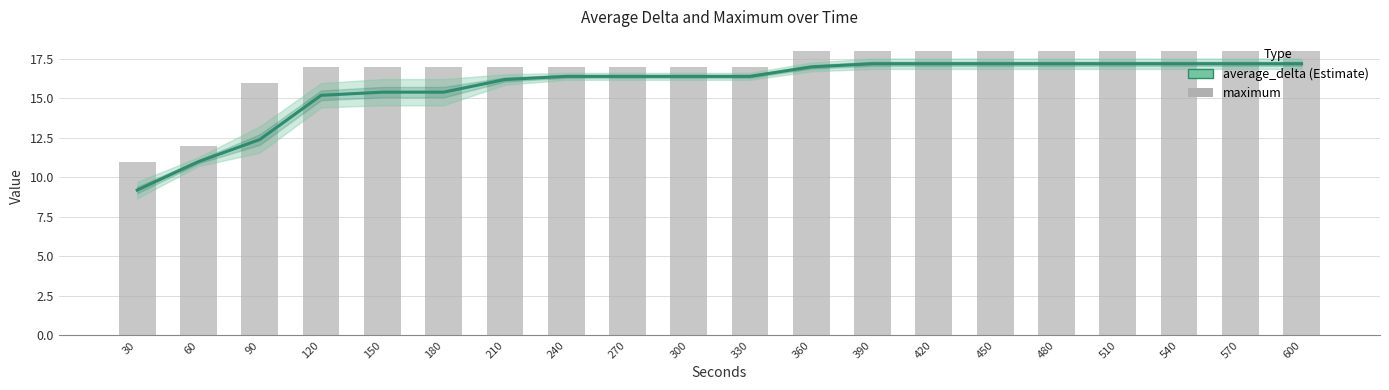

What is the total value across all series at 270?

33.4